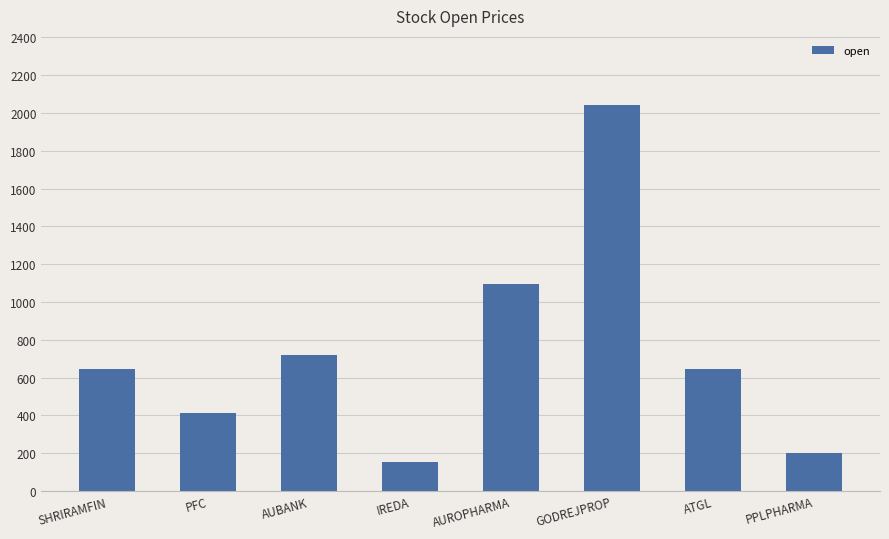

The chart shows a value of 1271.6 at AUBANK. True or false?

False